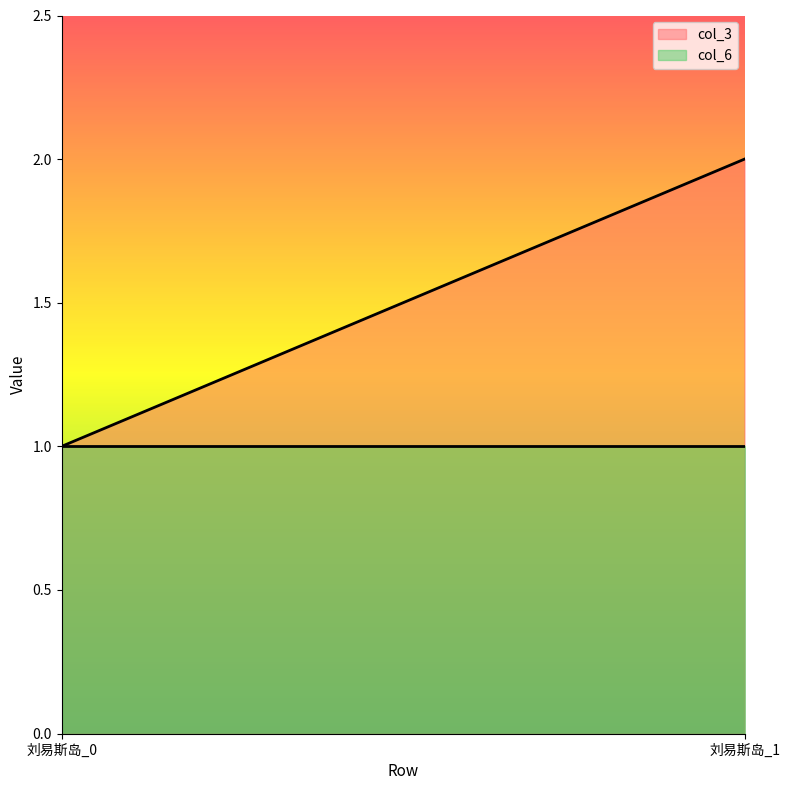

Reading right to left, transcribe all the data shown in this chart.

col_3: 2	1
col_6: 1	1